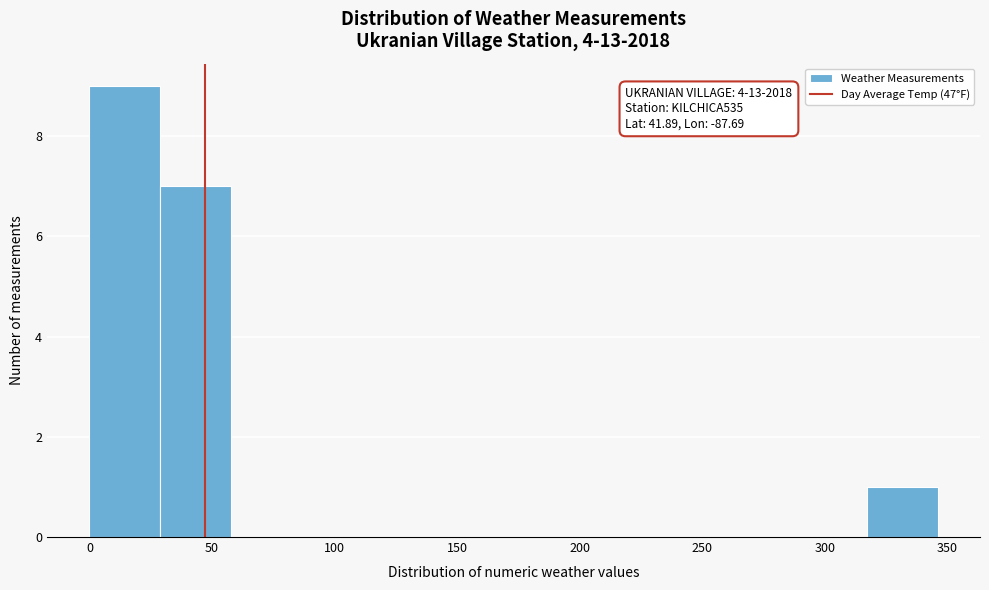

Over which range of the x-axis is the bar tallest?

0 to 30